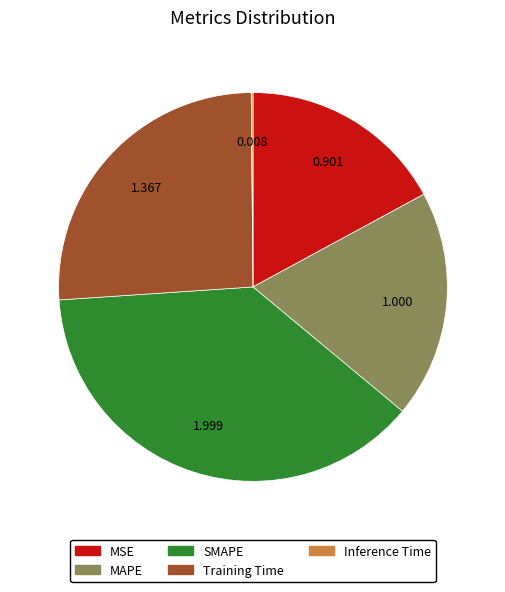

Between SMAPE and MAPE, which is larger?

SMAPE